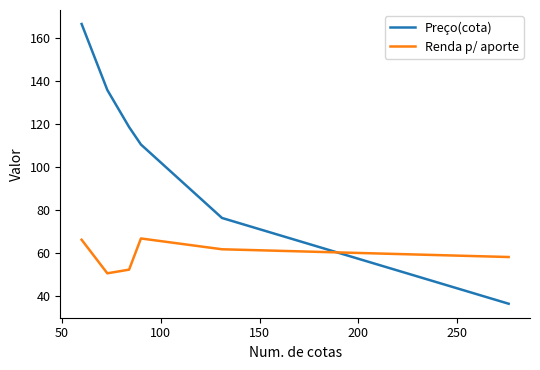

Which series has the largest range (max minus min)?

Preço(cota)